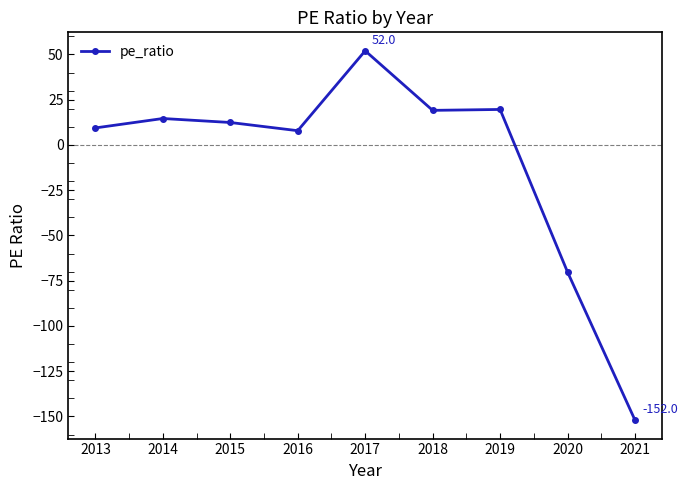

The value at 2017 is 52.0. True or false?

True